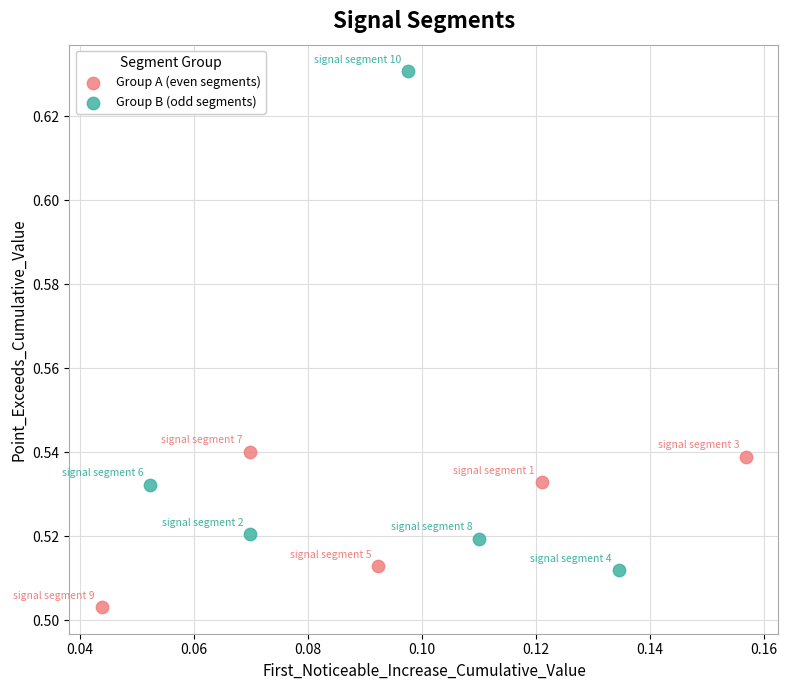

Which series contains the highest Y value?

Group B (odd segments)